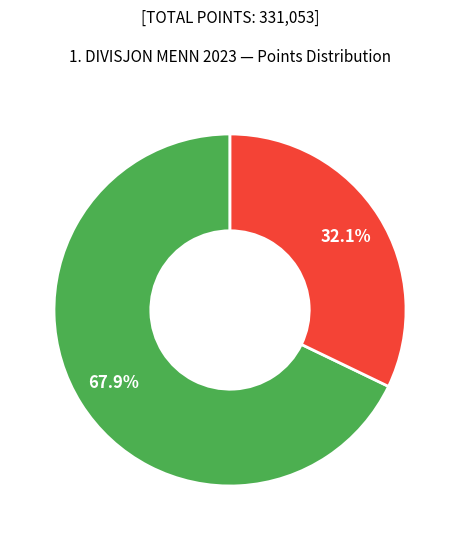

How many segments does this pie chart have?

2